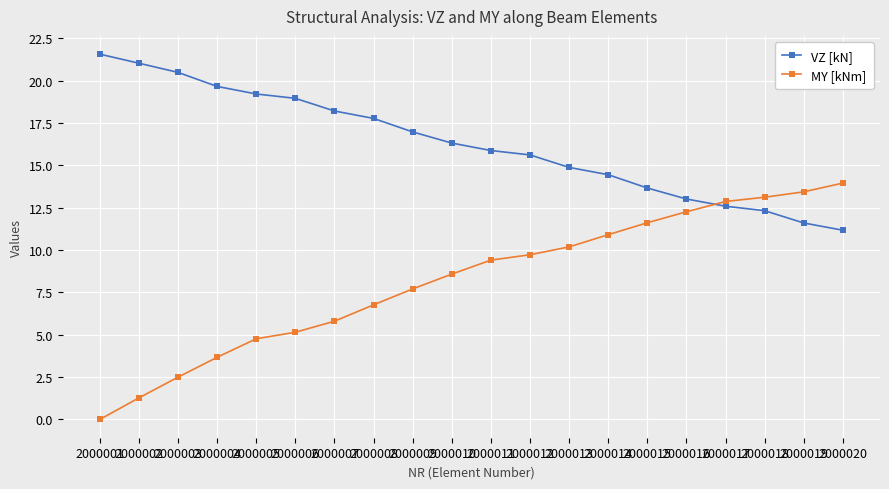

Is it true that VZ [kN] equals 21.6 at 2000001?

True